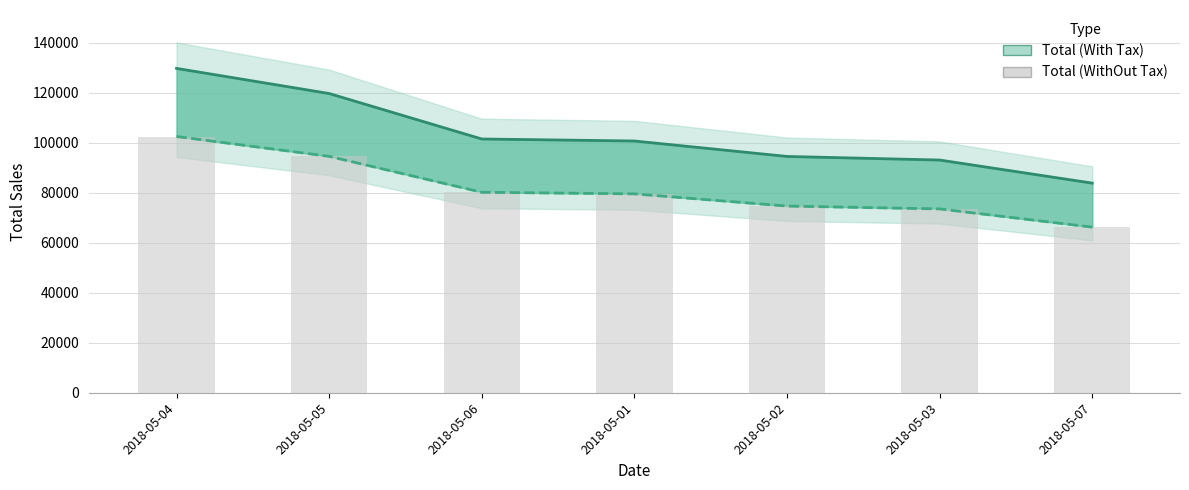

At which label is Total (With Tax) closest to 106827?

2018-05-06